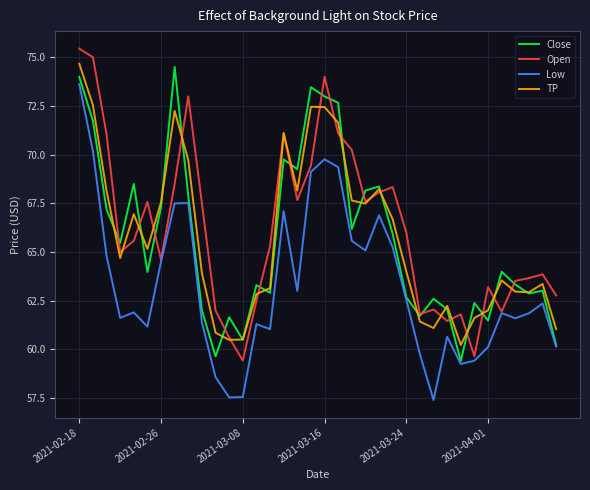

What is the difference between the maximum and minimum values in the TP series?

14.4